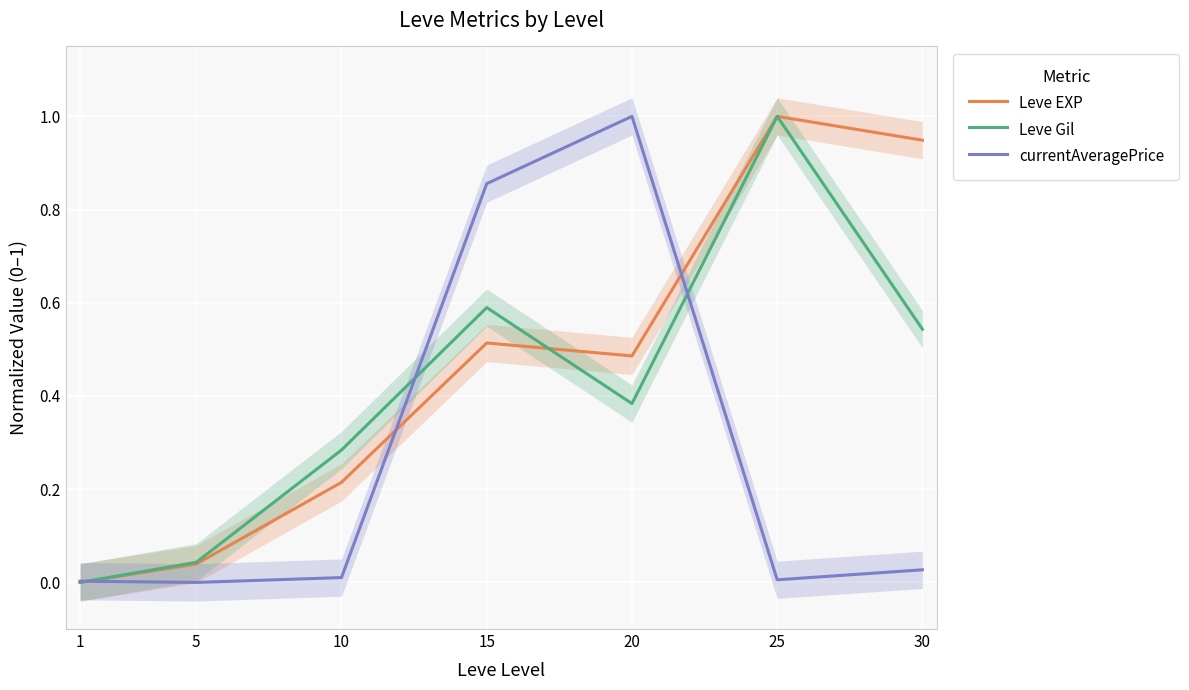

How many data points in currentAveragePrice are above 0?

6